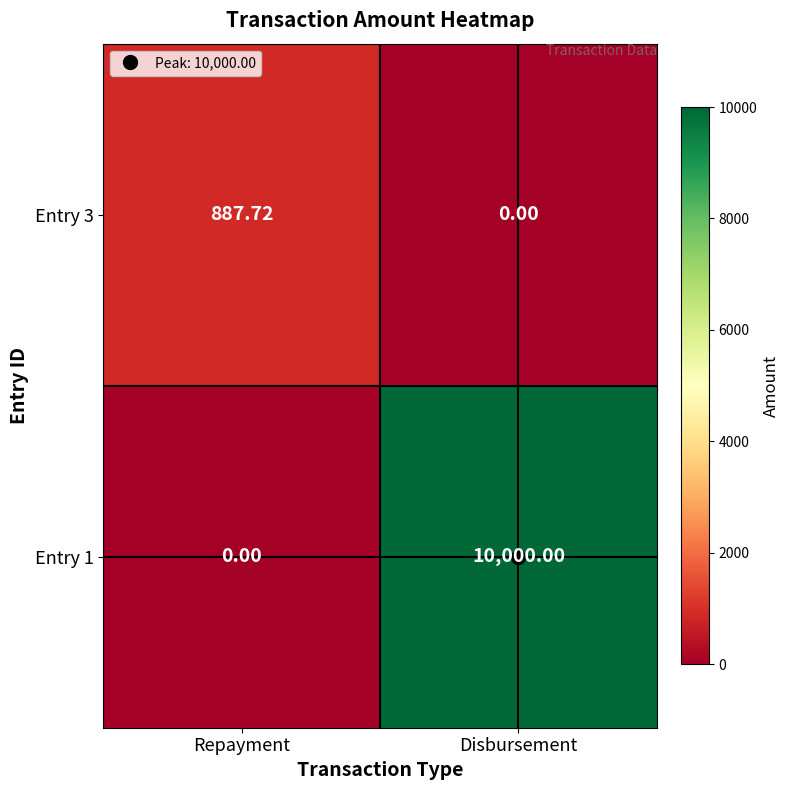

At which category is the sum across all series the highest?

Disbursement